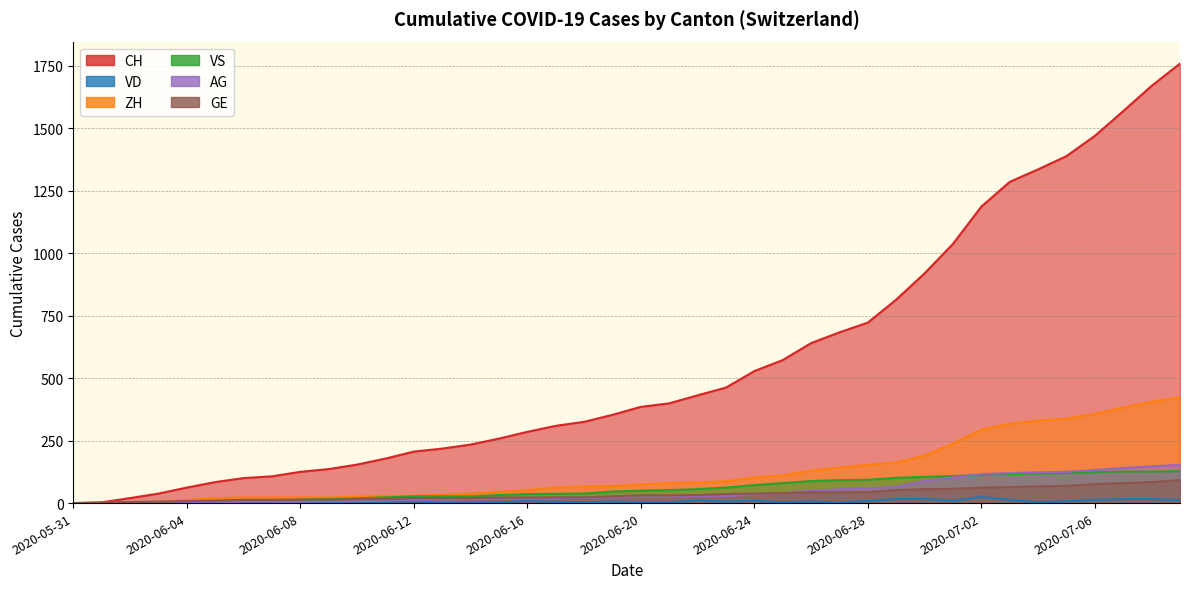

How many series are shown in this chart?

6